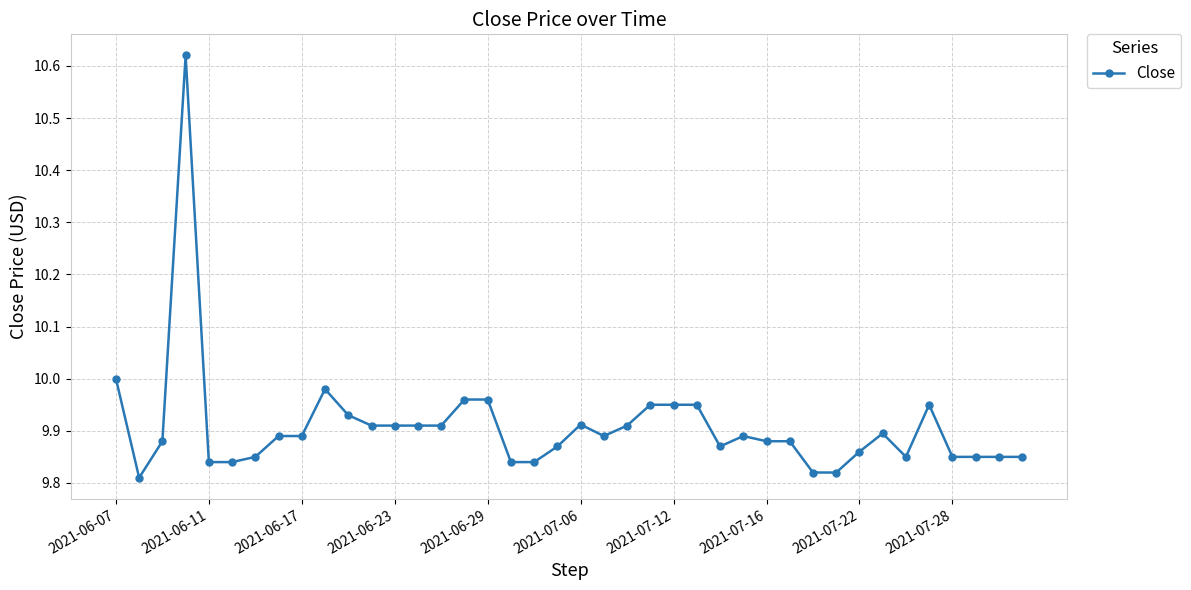

Is this an area chart (filled region under the line)?

No